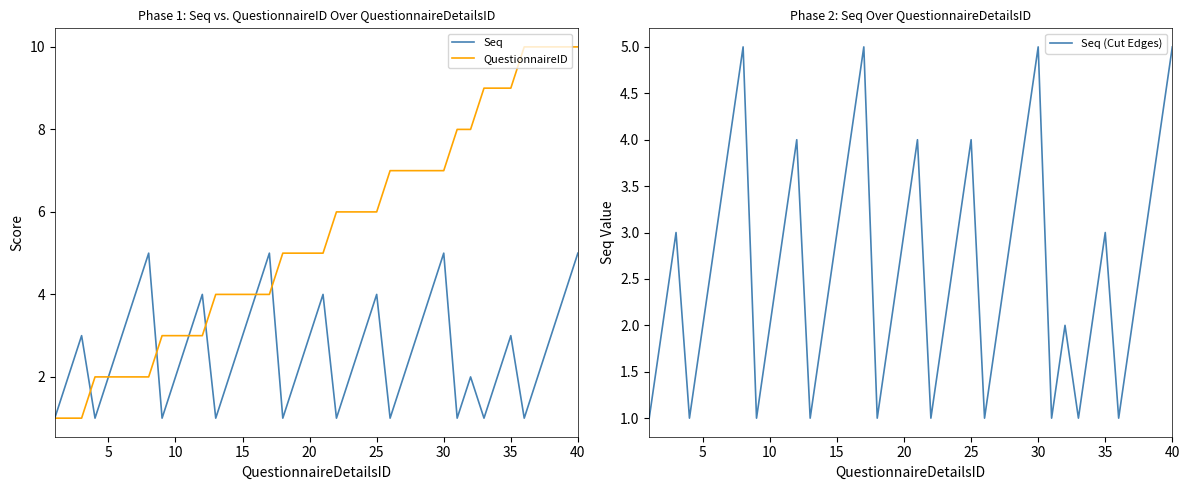

True or false: Seq and Seq (Cut Edges) cross at least once.

False